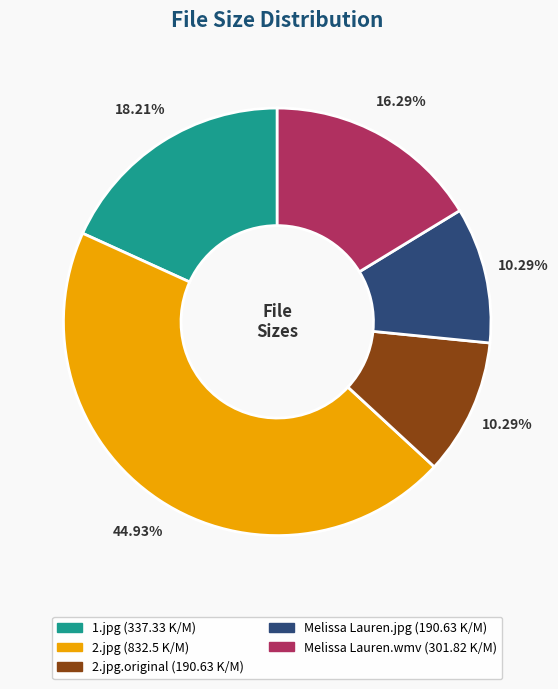

Is there a majority slice in this chart?

No